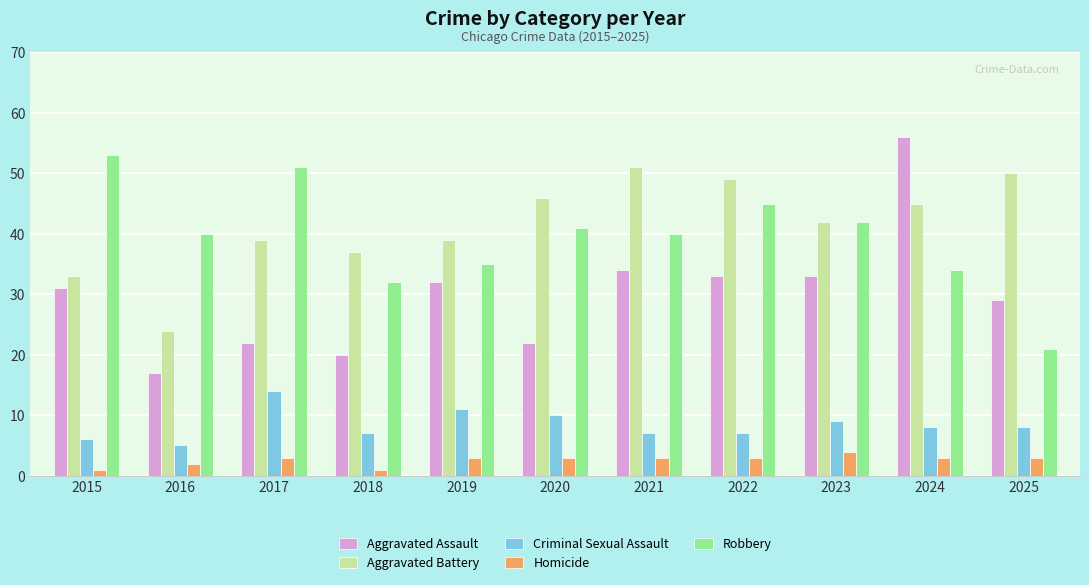

What is the spread (max minus min) of values at 2020?

43